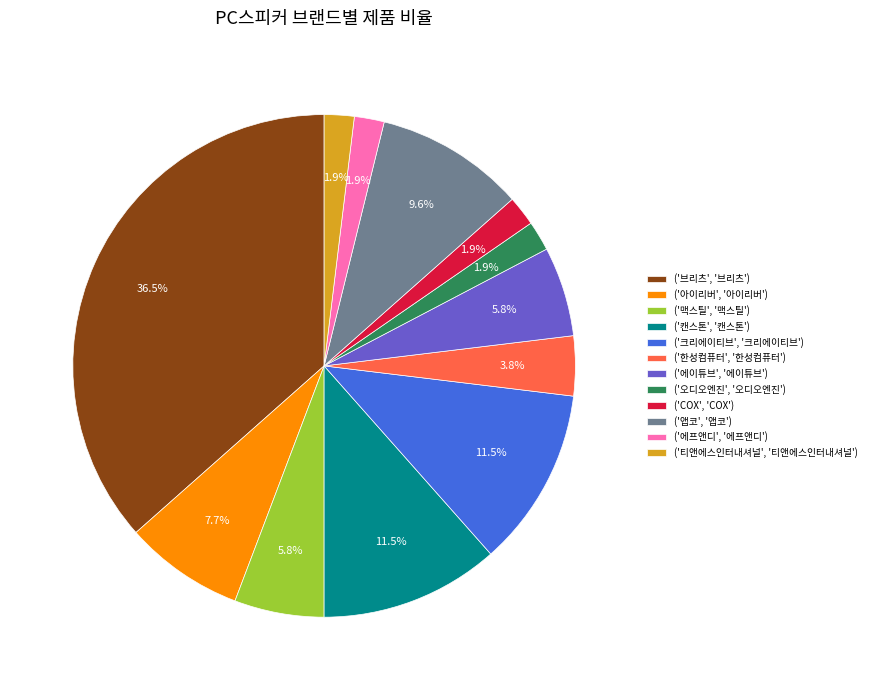

Which has a higher value, ('오디오엔진', '오디오엔진') or ('맥스틸', '맥스틸')?

('맥스틸', '맥스틸')